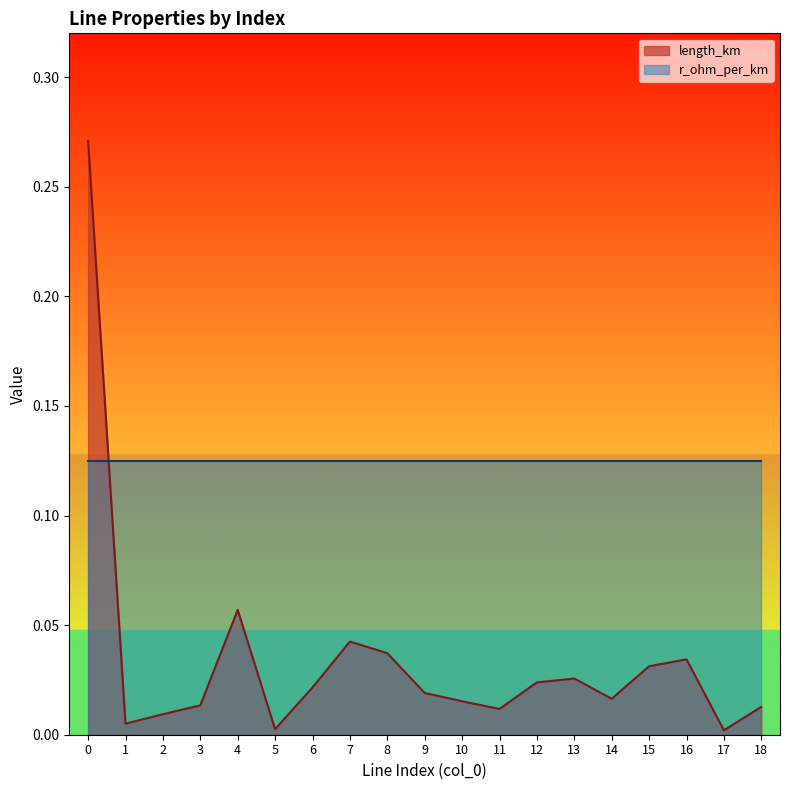

Reading right to left, what are all the values shown in this chart?

18=0.0	17=0.0	16=0.0	15=0.0	14=0.0	13=0.0	12=0.0	11=0.0	10=0.0	9=0.0	8=0.0	7=0.0	6=0.0	5=0.0	4=0.1	3=0.0	2=0.0	1=0.0	0=0.3